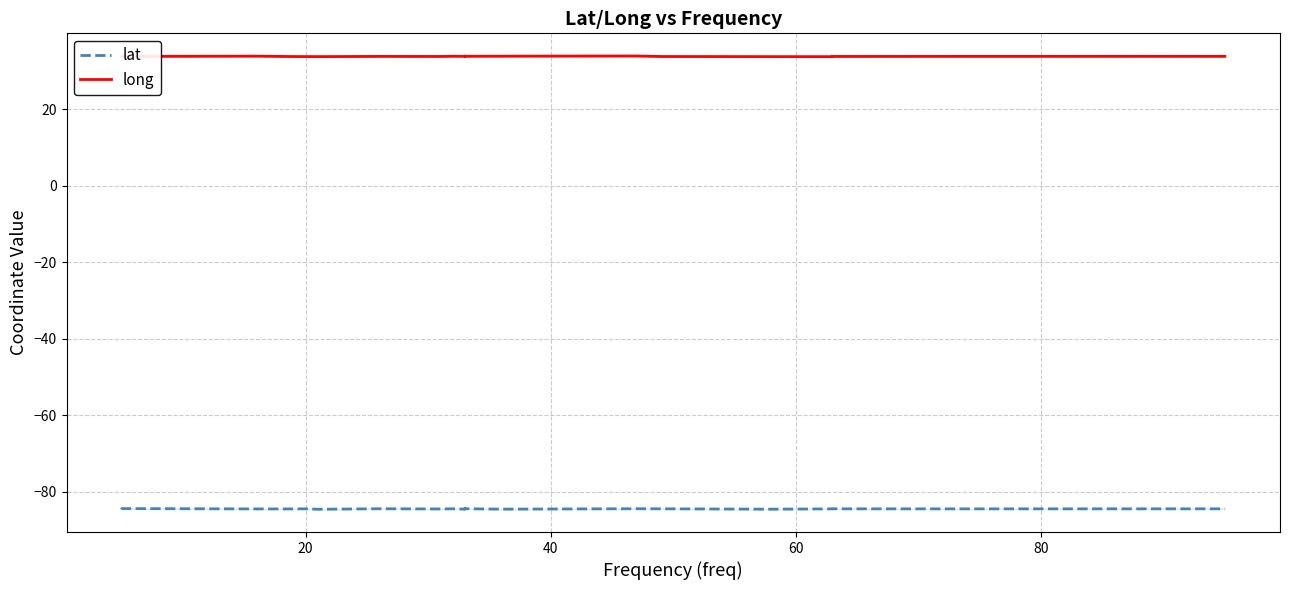

The value of long at 15 is 49.8. True or false?

False